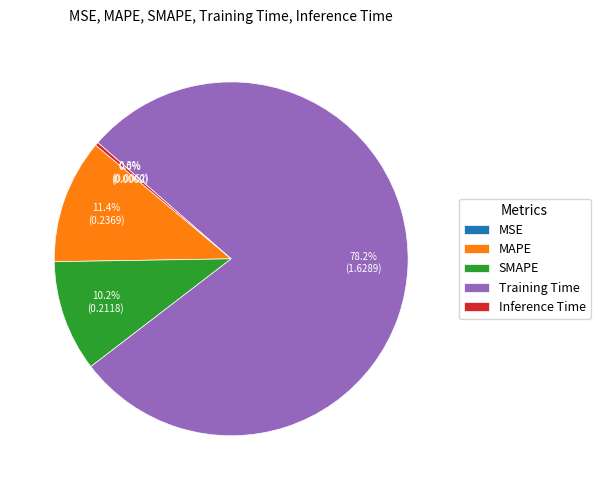

Which slice represents more than half of the pie?

Training Time